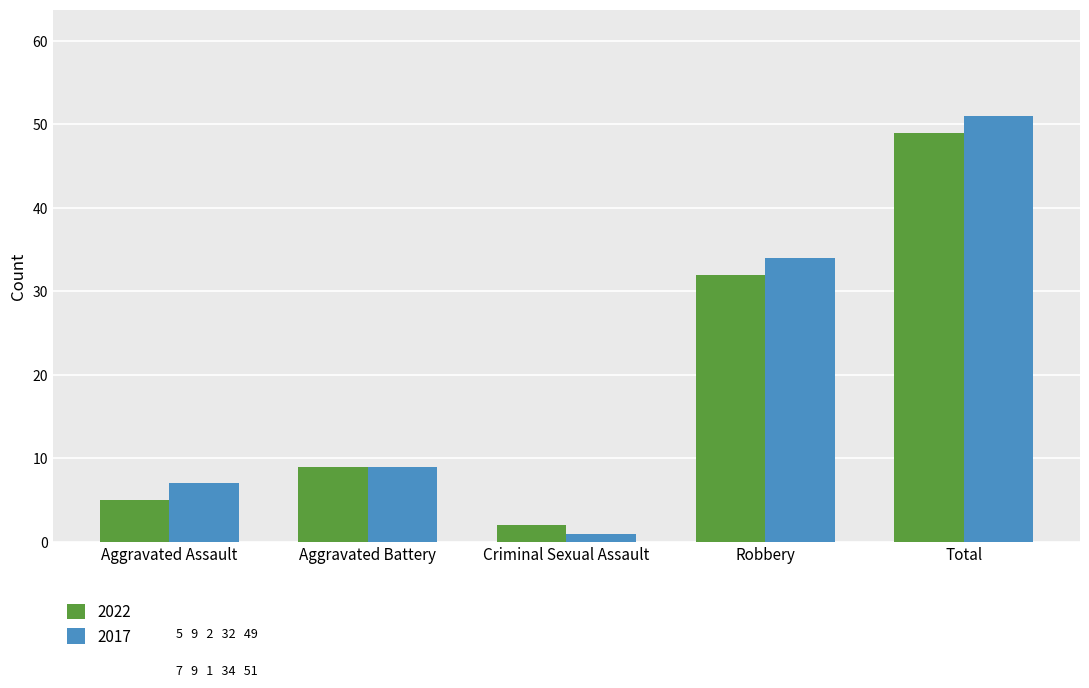

Rank the series by their average value, from lowest to highest.

2022, 2017